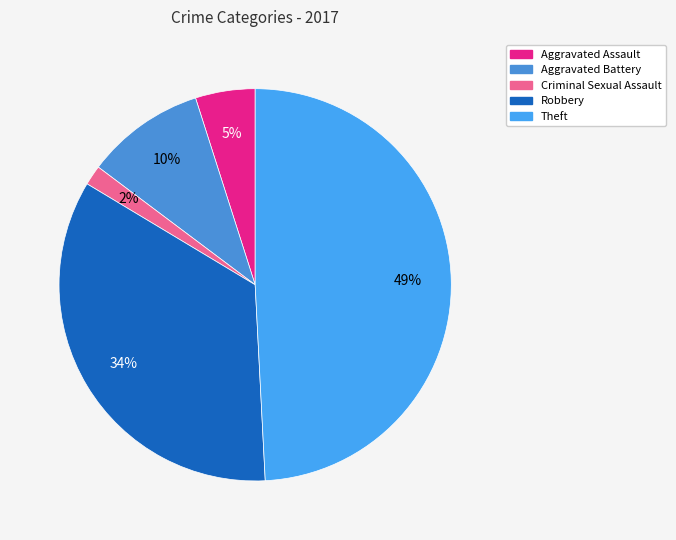

Between Aggravated Battery and Theft, which is larger?

Theft